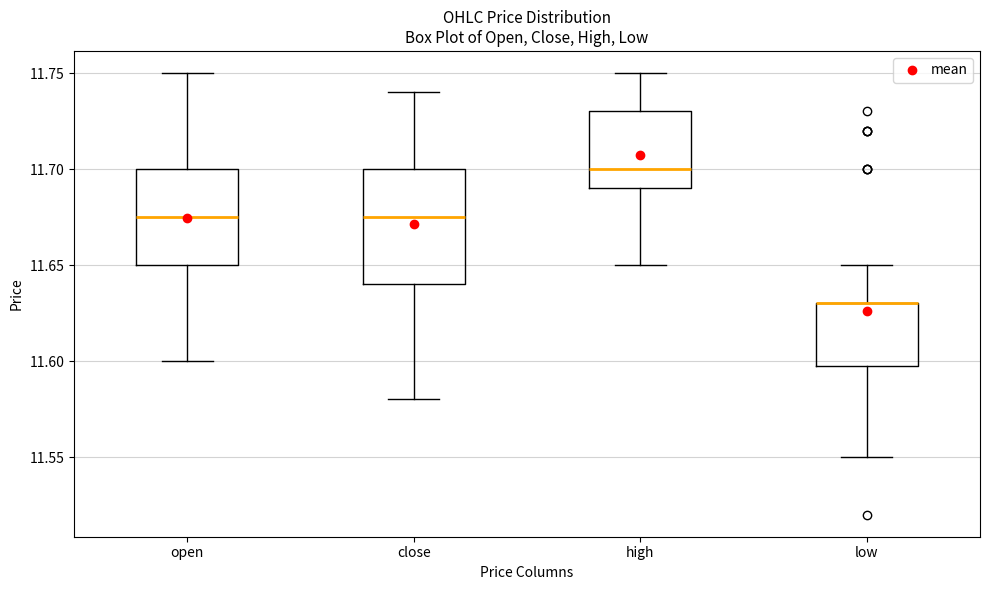

Where is the upper edge of the box for low on the y-axis? The values are not printed on the chart, so give them approximately, as read against the axis.

11.630